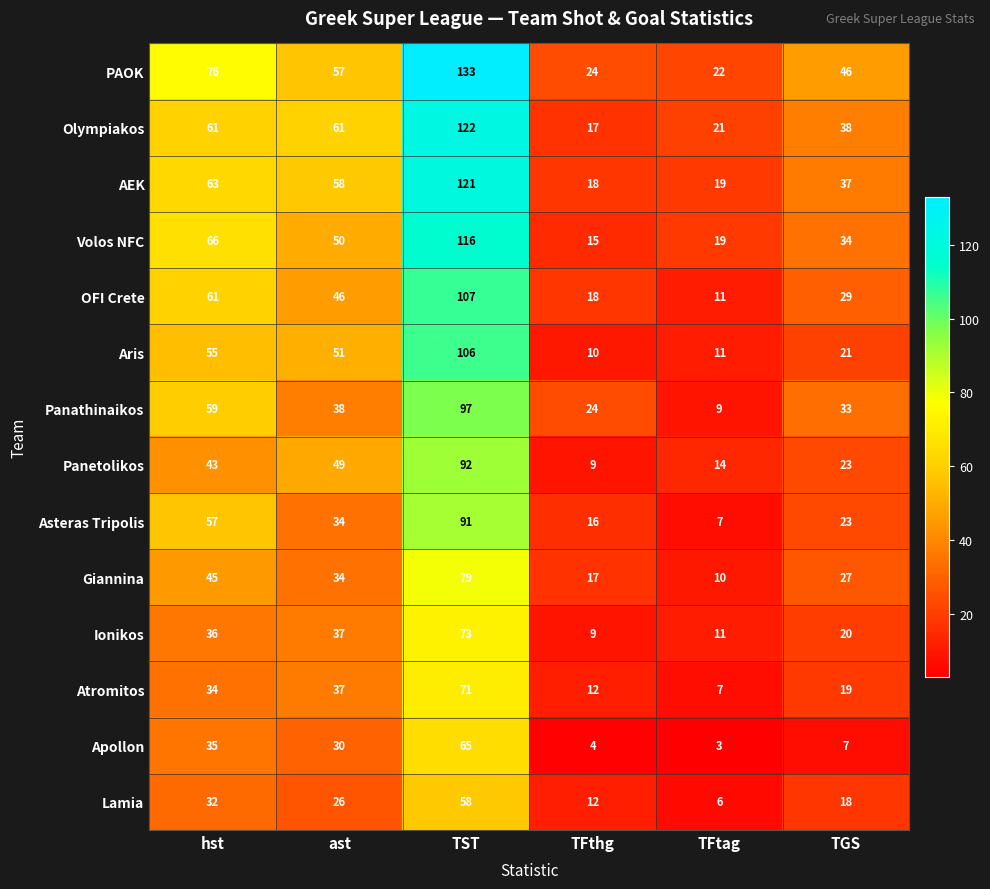

Which series changed the most between hst and TFthg?

PAOK